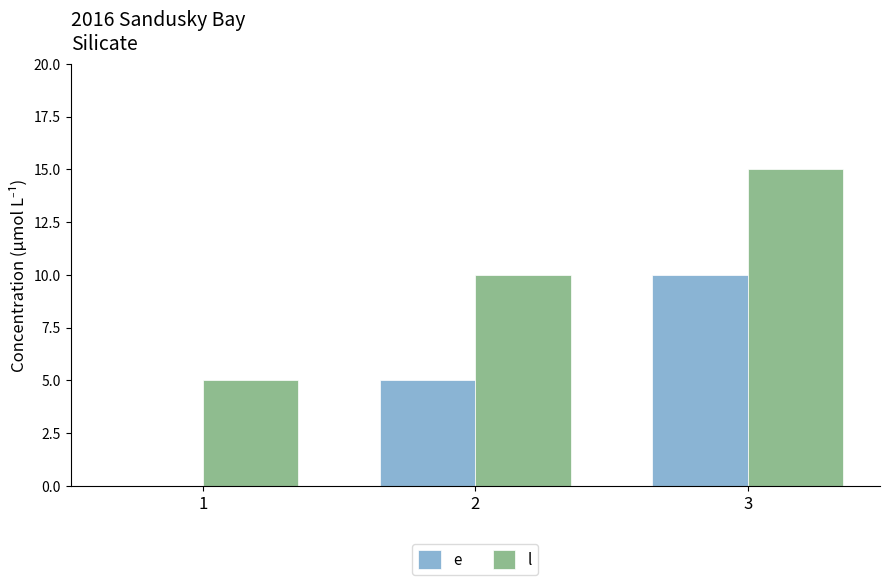

The l series shows 3 at 3. True or false?

False